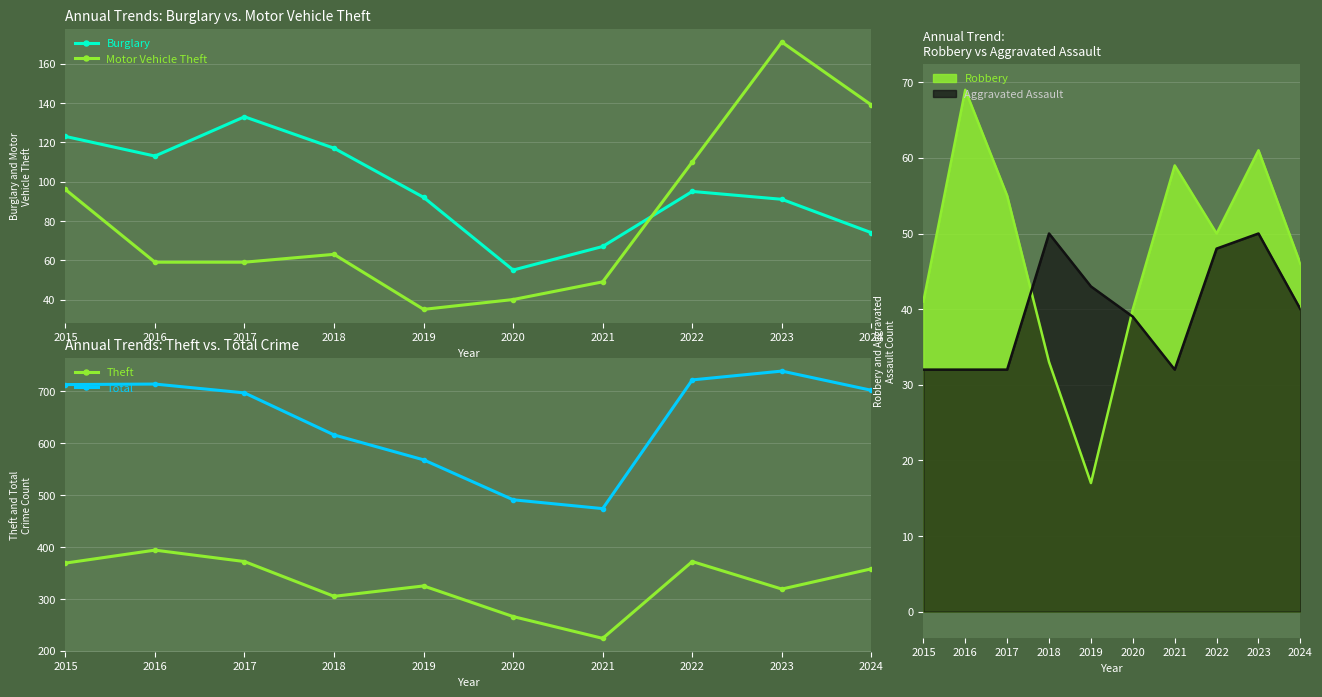

Count the number of categories in the chart.

10